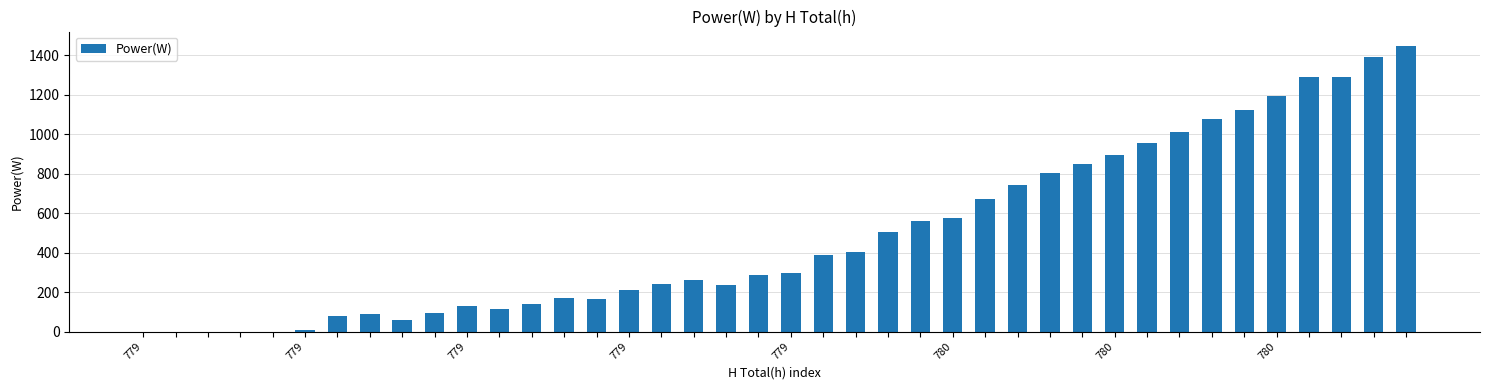

What is the average value?

494